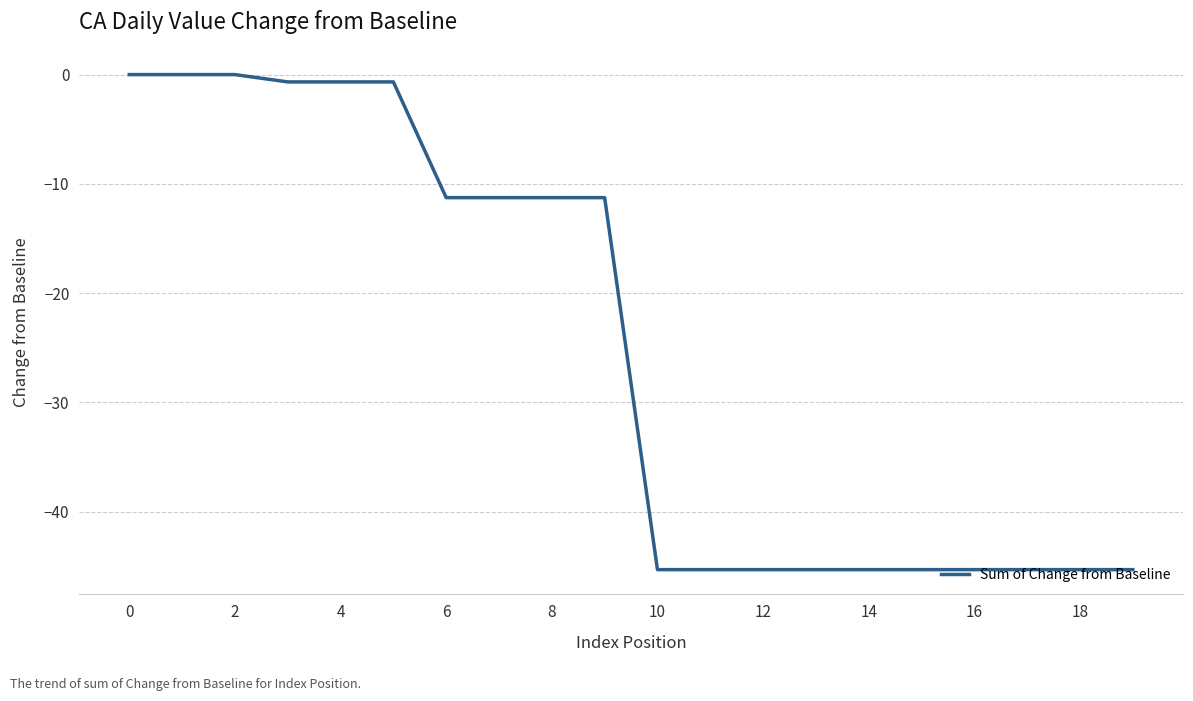

What is the smallest value displayed?

-45.3